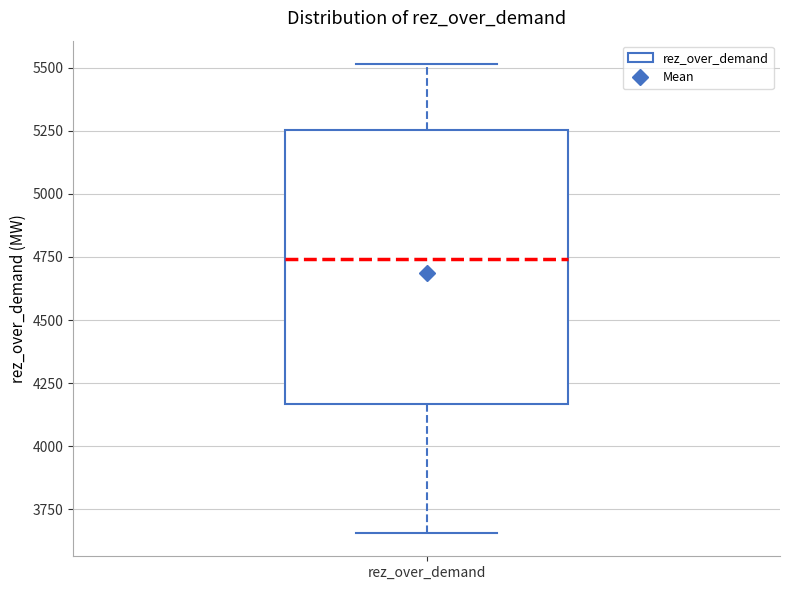

Read this box plot against the y-axis: the position of the median line, the range covered by the box, and the ends of both whiskers. The values are not printed on the chart, so give them approximately, as read against the axis.

median 4750, box 4150 to 5250, whiskers 3650 to 5500